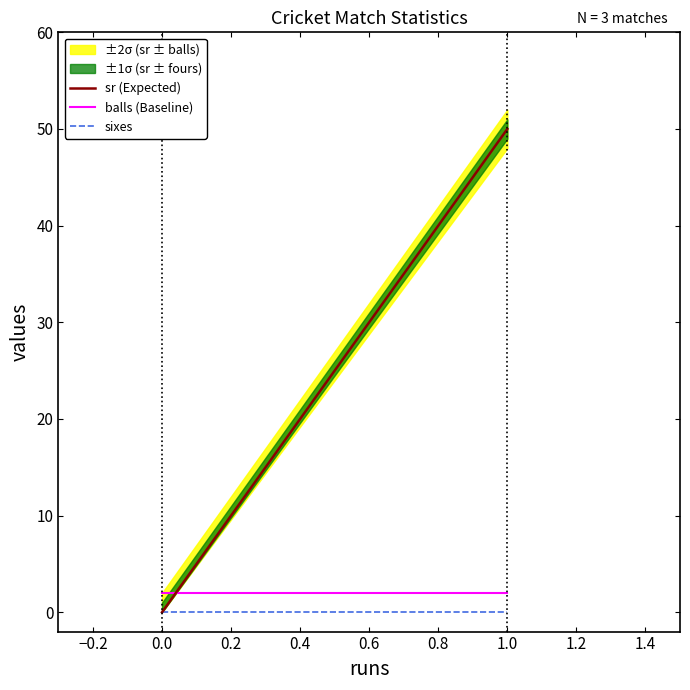

Rank the series at 0.0 from highest to lowest value.

balls (Baseline), sr (Expected), sixes